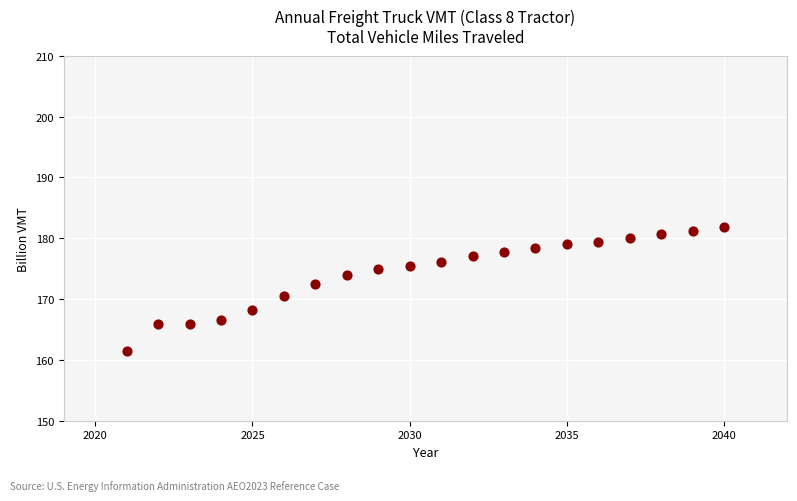

What is the range of Y values (max minus min)?

20.4